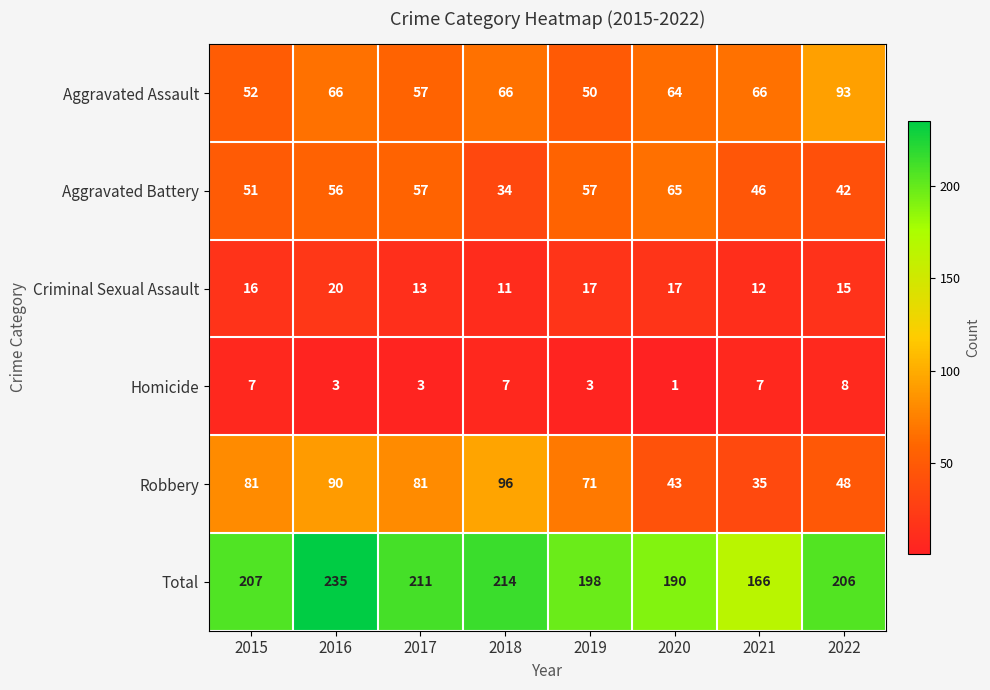

The value of Robbery at 2022 is 48. True or false?

True